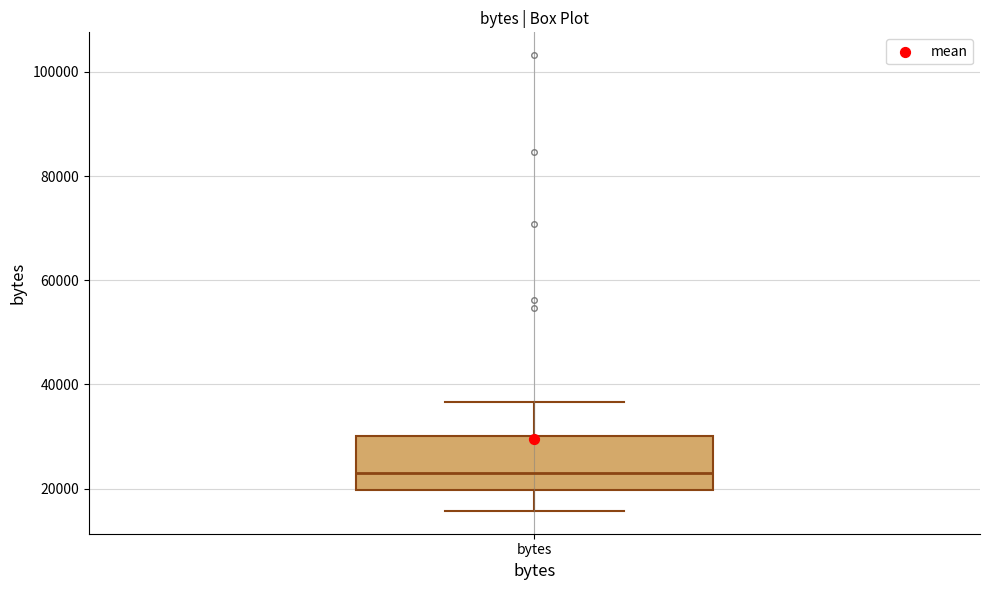

Read this box plot against the y-axis: the position of the median line, the range covered by the box, and the ends of both whiskers. The values are not printed on the chart, so give them approximately, as read against the axis.

median 24000, box 20000 to 30000, whiskers 16000 to 36000